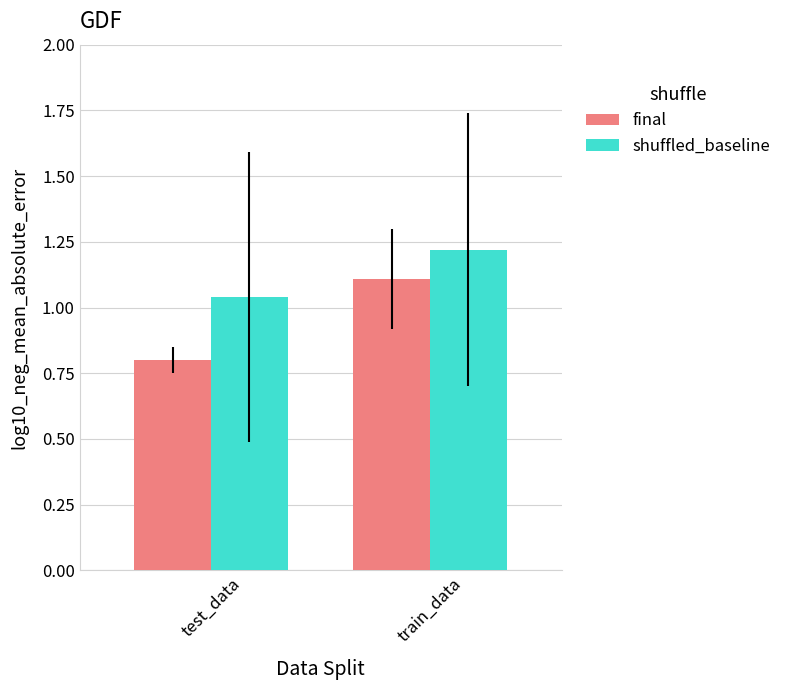

Count the number of categories in the chart.

2